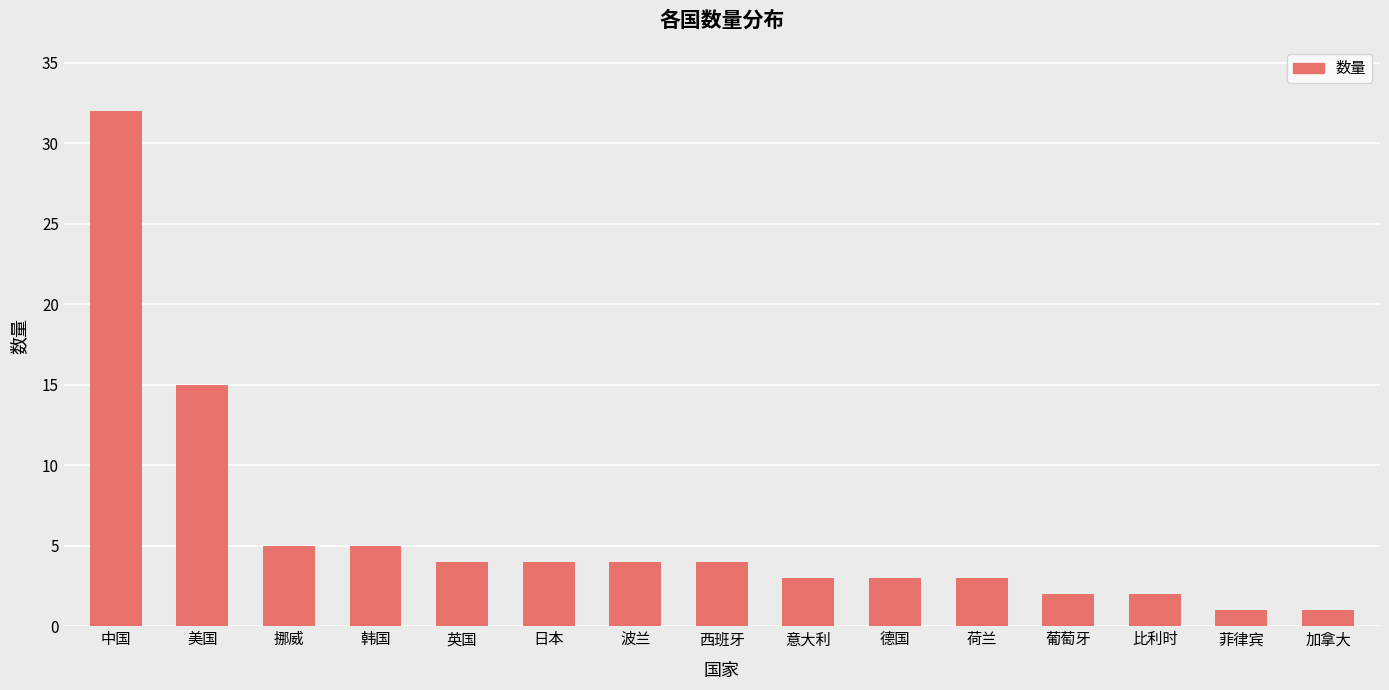

What position from the left is 比利时?

13